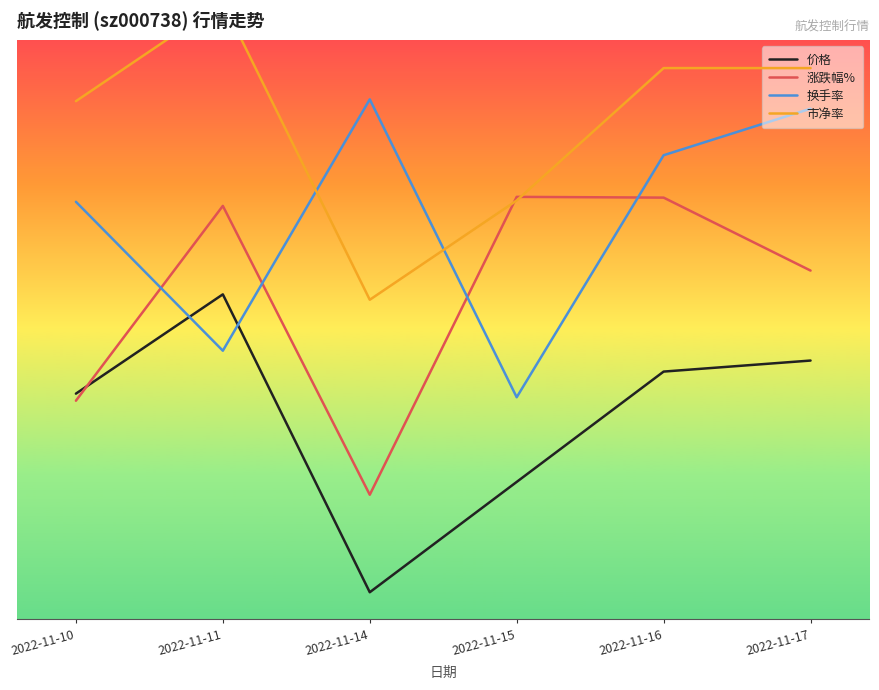

How many interior local valleys does the 涨跌幅% series have?

1